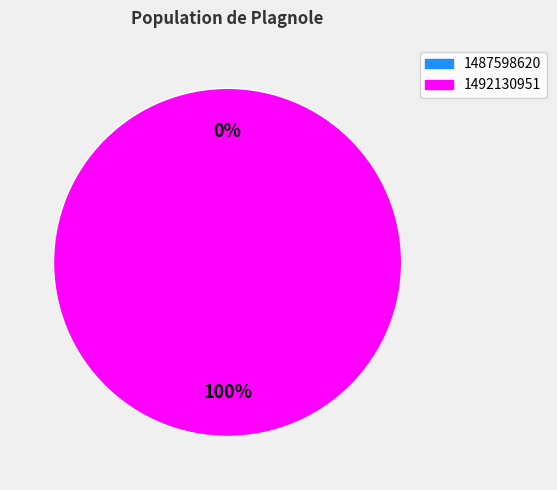

What is the largest slice in the pie chart?

1492130951